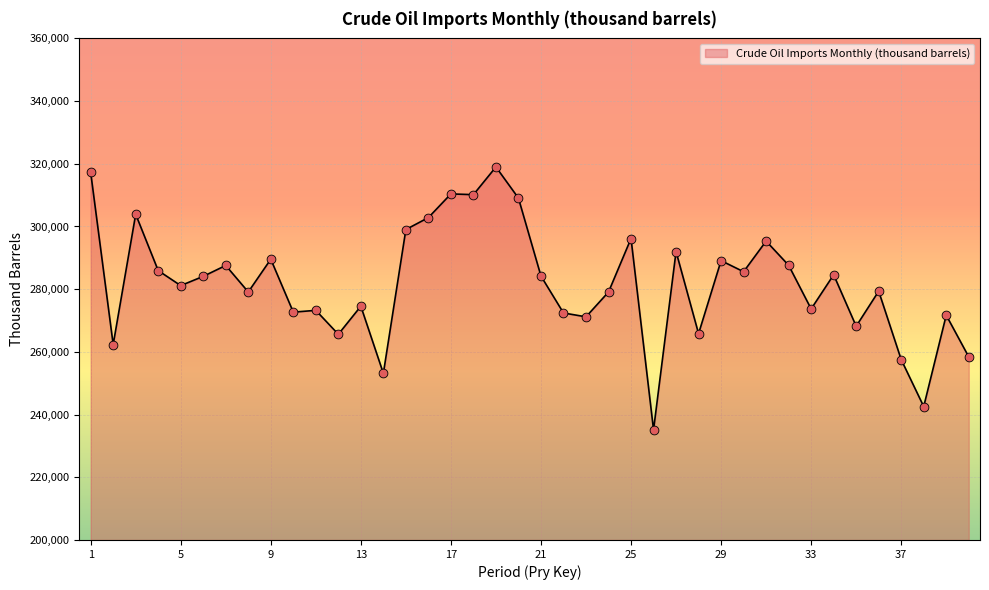

What is the greatest value displayed?

318991